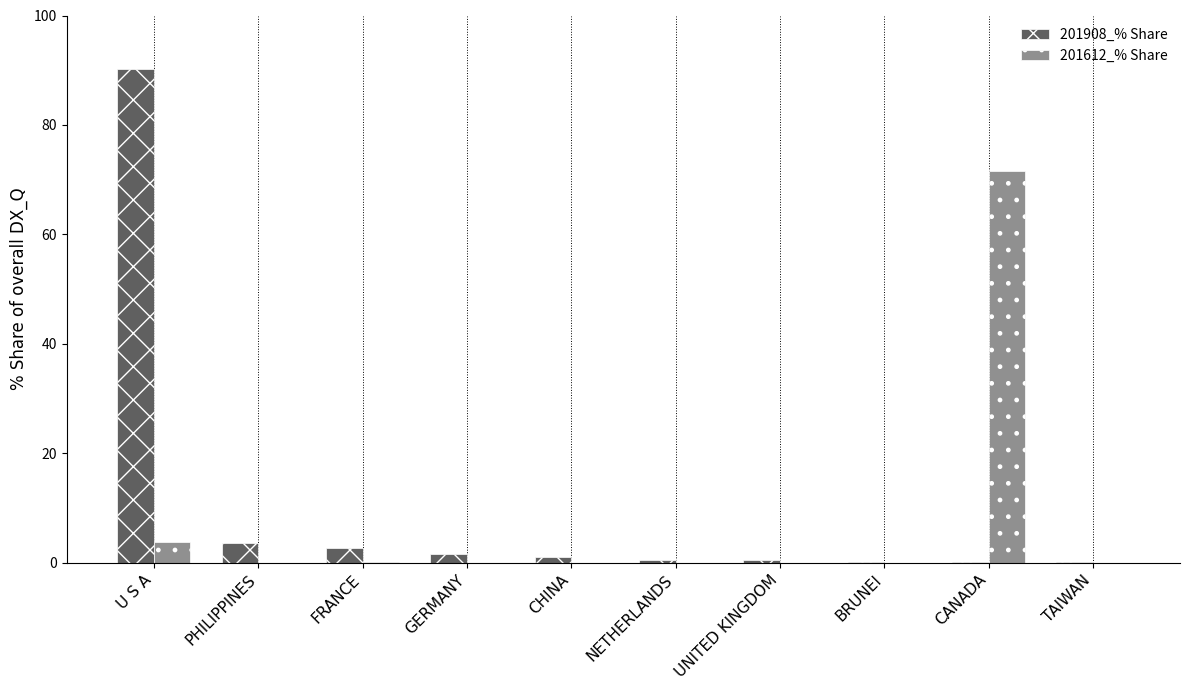

Where is 201908_% Share nearest to the value 45?

PHILIPPINES